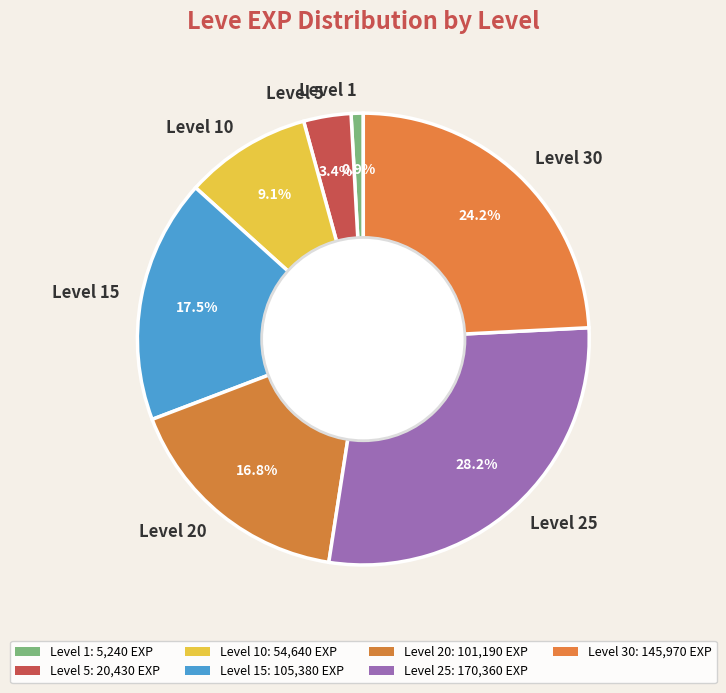

Is there any slice that represents more than half of the pie?

No